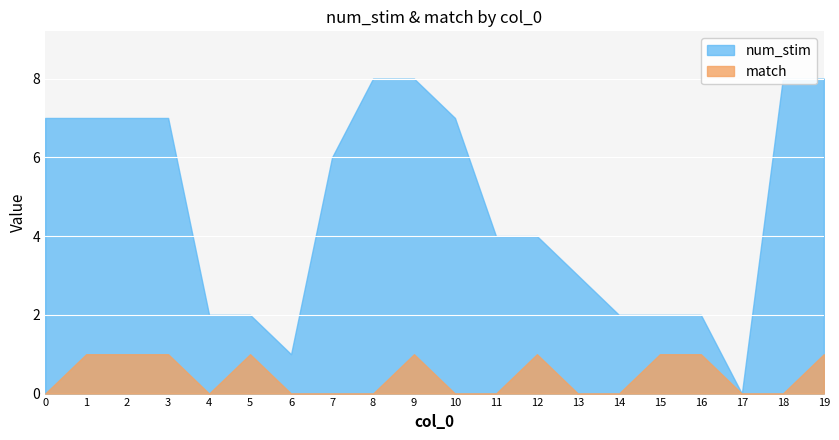

What is the value of the num_stim point at the 10th from the left?

8